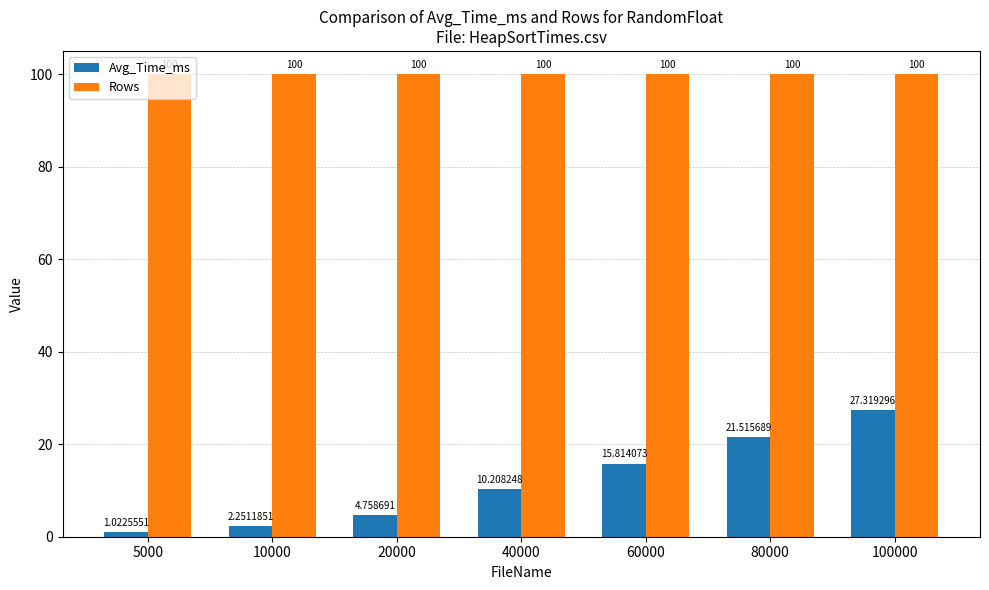

What is the sum of all Rows values?

700.0